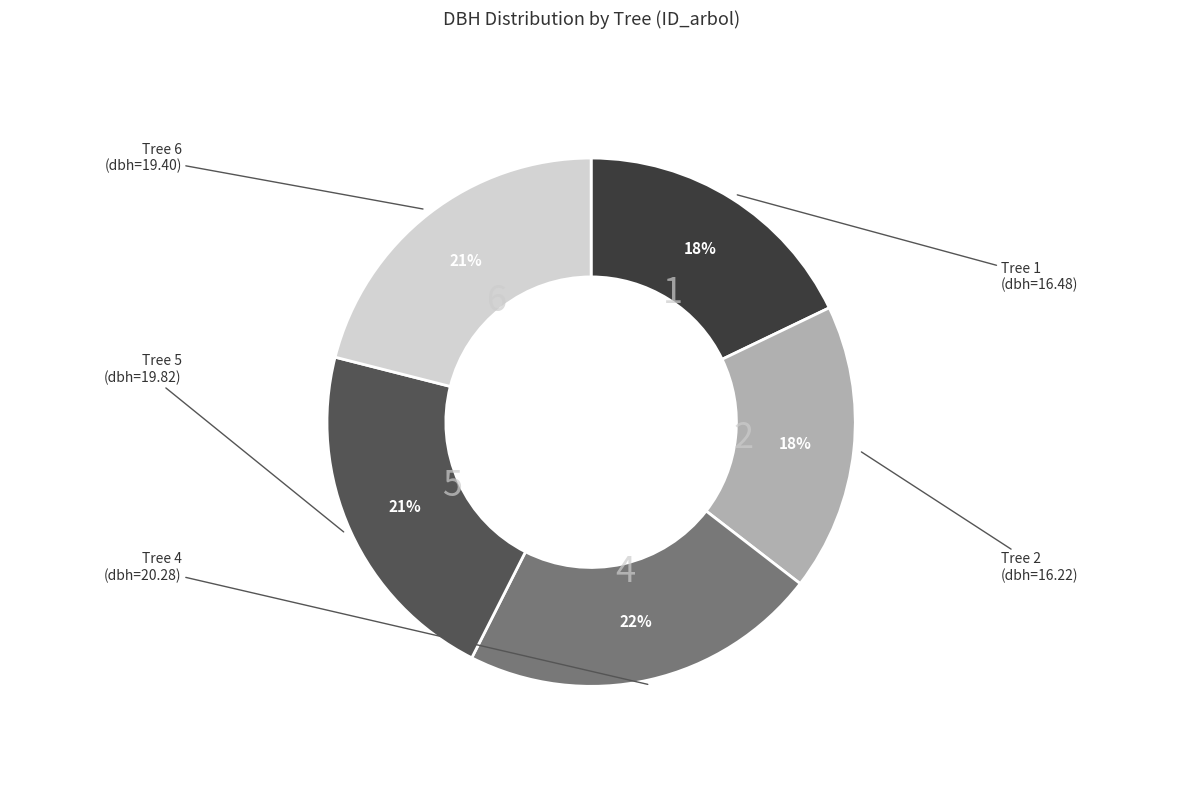

How many segments does this pie chart have?

5